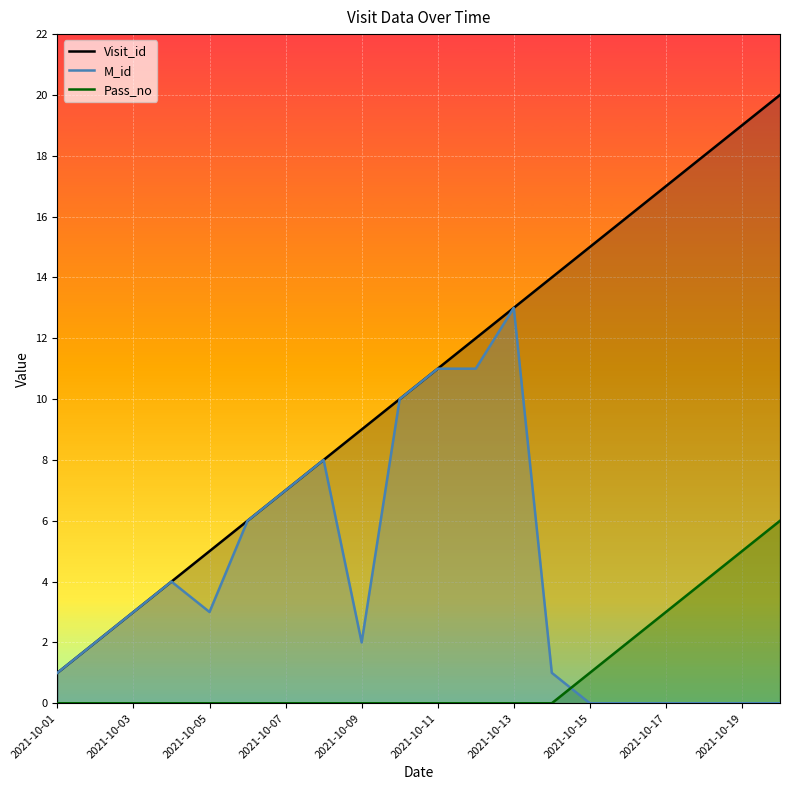

True or false: Visit_id and Pass_no cross at least once.

False